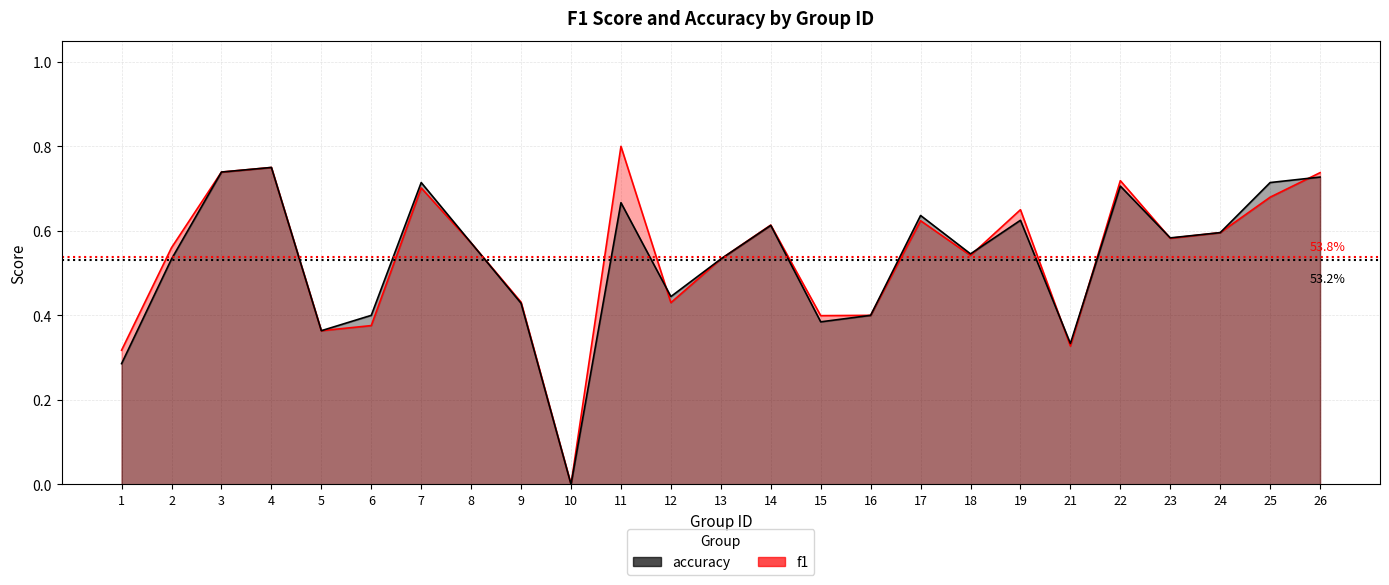

Rank the categories by accuracy value from highest to lowest.

4, 3, 26, 7, 25, 22, 11, 17, 19, 14, 24, 23, 8, 18, 2, 13, 12, 9, 6, 16, 15, 5, 21, 1, 10